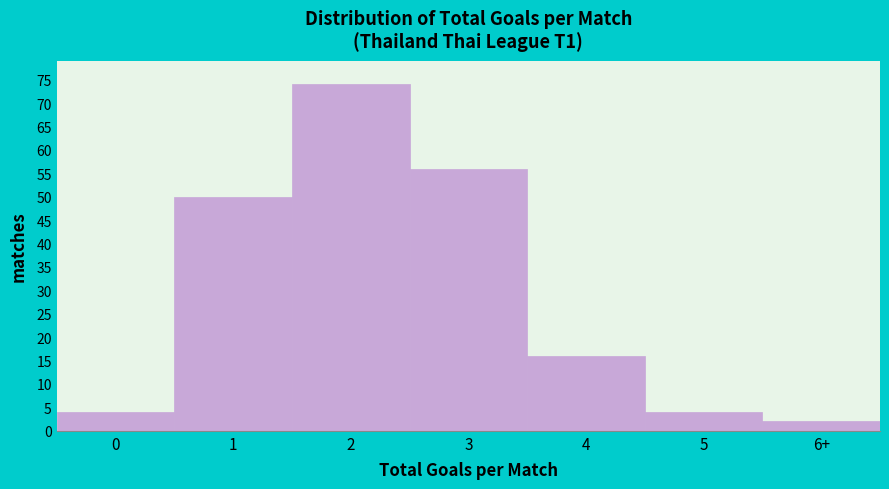

Reading right to left, extract all data points from this chart.

6+=2	5=4	4=16	3=56	2=74	1=50	0=4